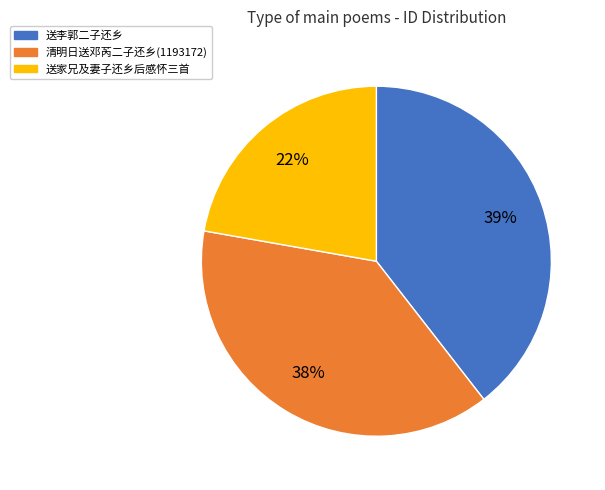

To the nearest percent, what is the difference between the largest and smallest slice percentages?

17%